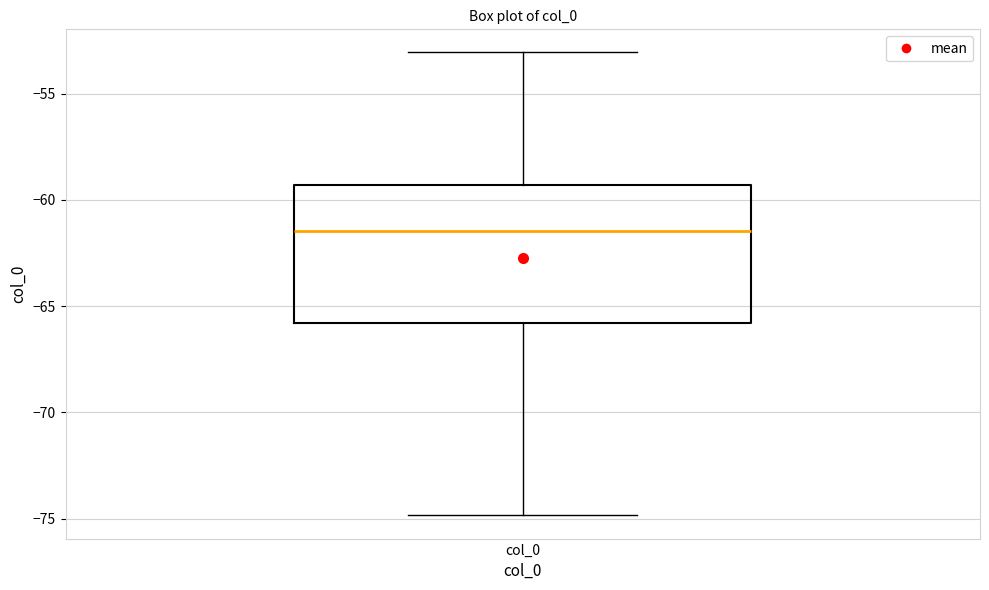

Transcribe this box plot: give where the median line is, the range the box spans, and where the two whiskers end, as read against the y-axis. The values are not printed on the chart, so give them approximately, as read against the axis.

median -61.5, box -66.0 to -59.5, whiskers -75.0 to -53.0